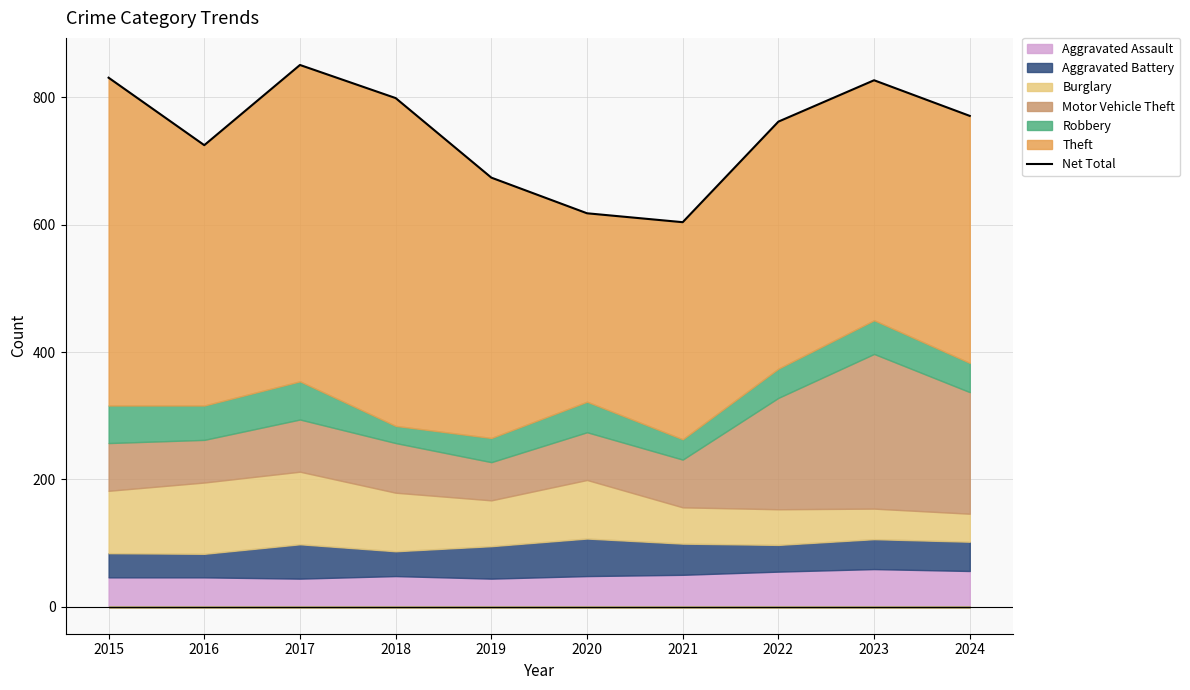

At which label does the data first exceed 771?

2015